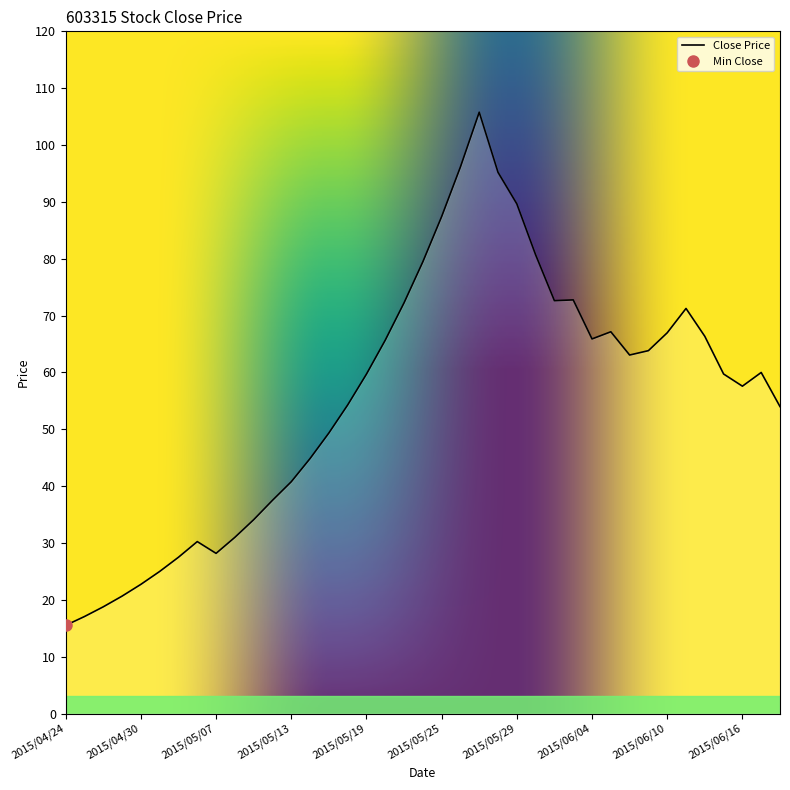

List the labels in order of value, largest first.

2015/05/27, 2015/05/26, 2015/05/28, 2015/05/29, 2015/05/25, 2015/06/01, 2015/05/22, 2015/06/03, 2015/06/02, 2015/05/21, 2015/06/11, 2015/06/05, 2015/06/10, 2015/06/12, 2015/06/04, 2015/05/20, 2015/06/09, 2015/06/08, 2015/06/17, 2015/06/15, 2015/05/19, 2015/06/16, 2015/05/18, 2015/06/18, 2015/05/15, 2015/05/14, 2015/05/13, 2015/05/12, 2015/05/11, 2015/05/08, 2015/05/06, 2015/05/07, 2015/05/05, 2015/05/04, 2015/04/30, 2015/04/29, 2015/04/28, 2015/04/27, 2015/04/24